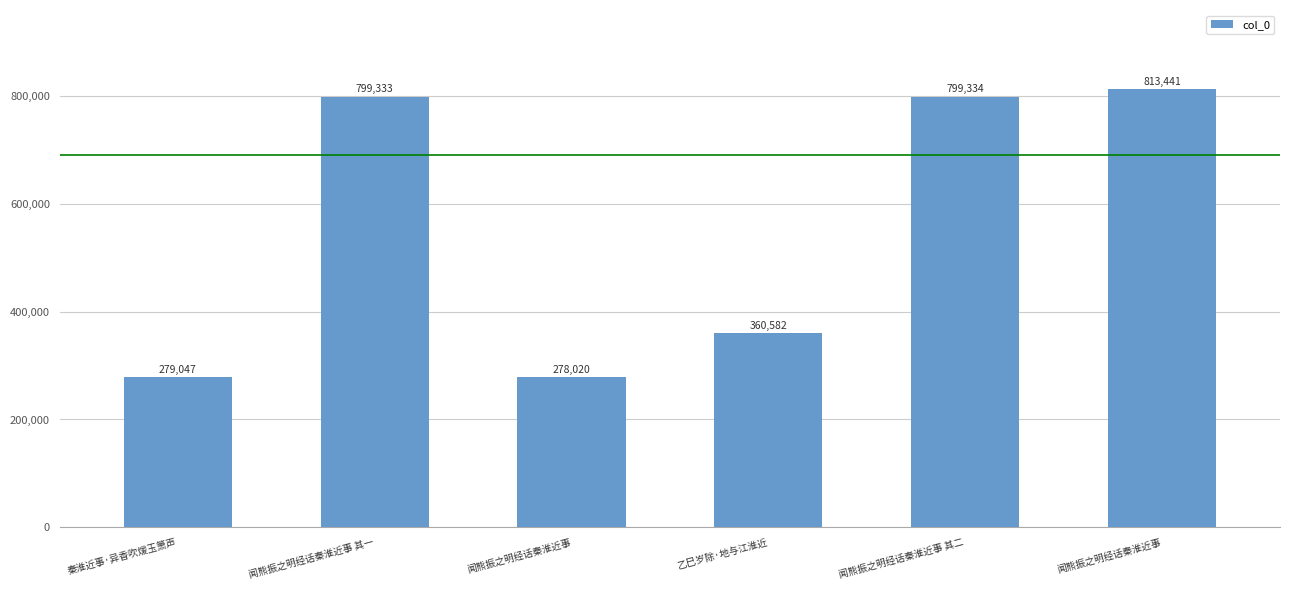

Does the chart contain any negative values?

No